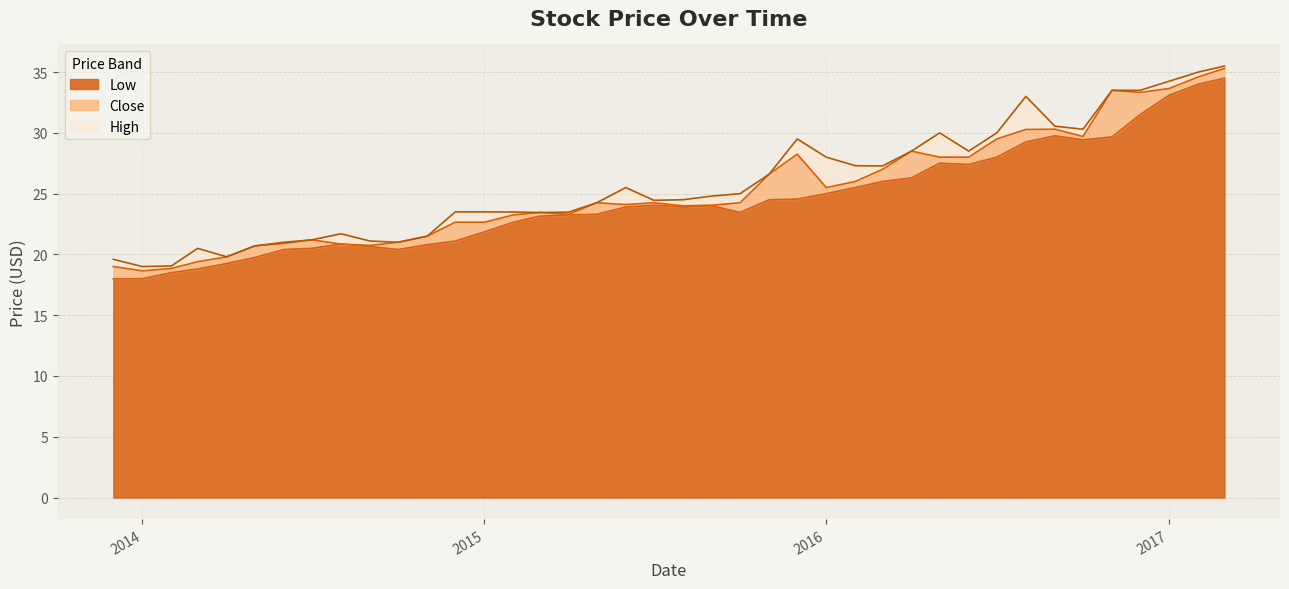

The Low series shows 12.7 at 2014-04-01. True or false?

False